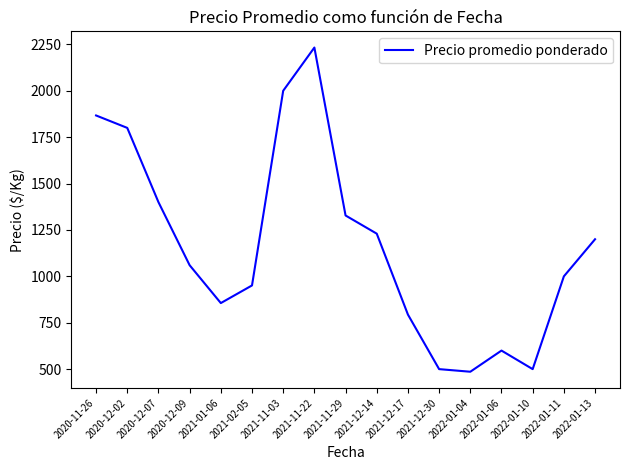

What is the difference between the values at 2022-01-10 and 2021-11-29?

828